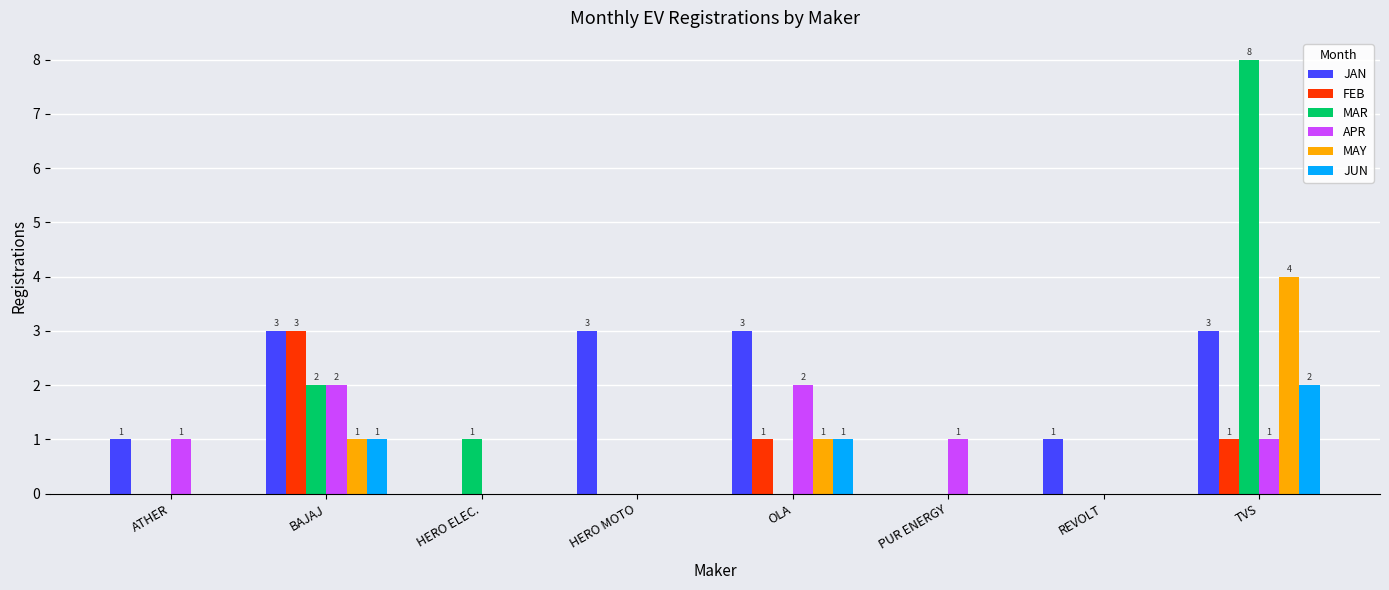

Which series has the widest spread of values?

MAR